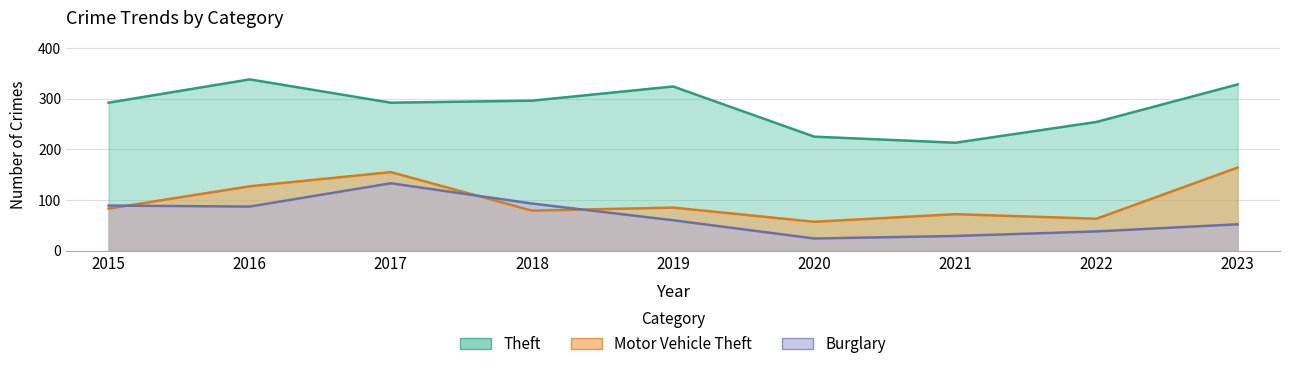

At how many categories does at least one series exceed 136?

9